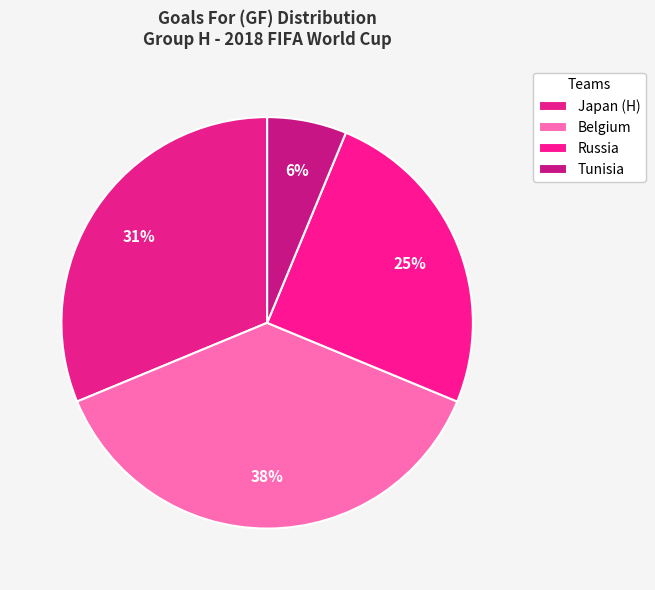

Is Tunisia the majority of the pie?

No